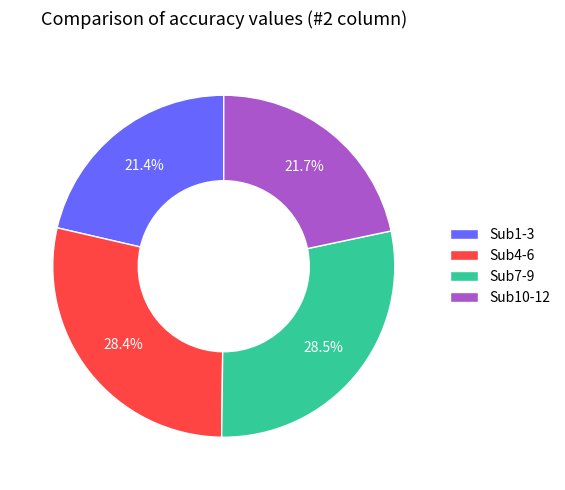

Count the number of slices in the pie.

4